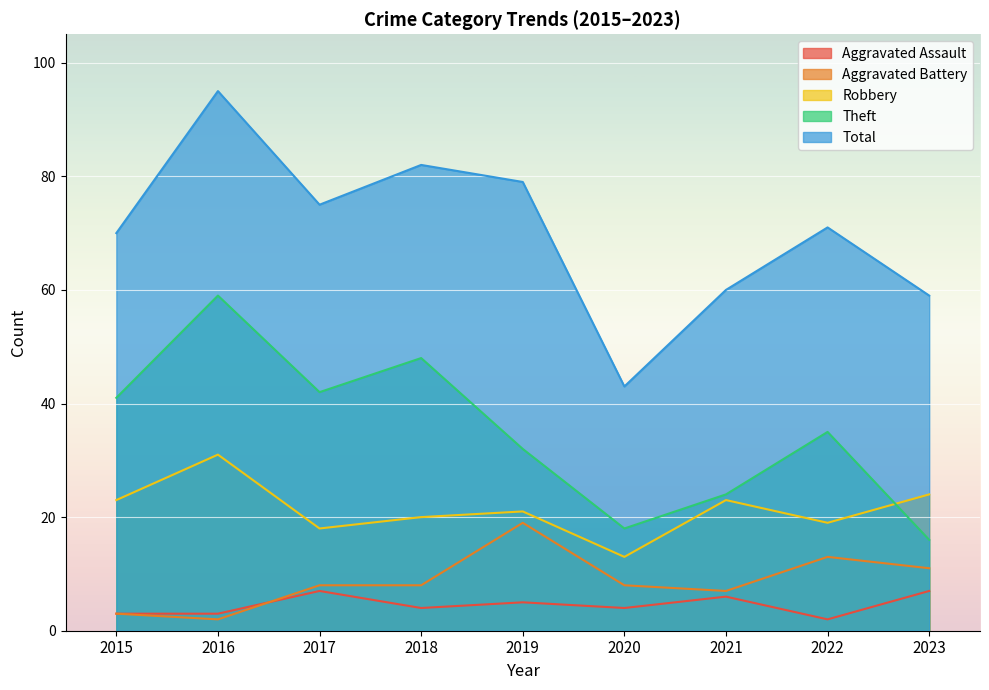

Which series has the largest range (max minus min)?

Total